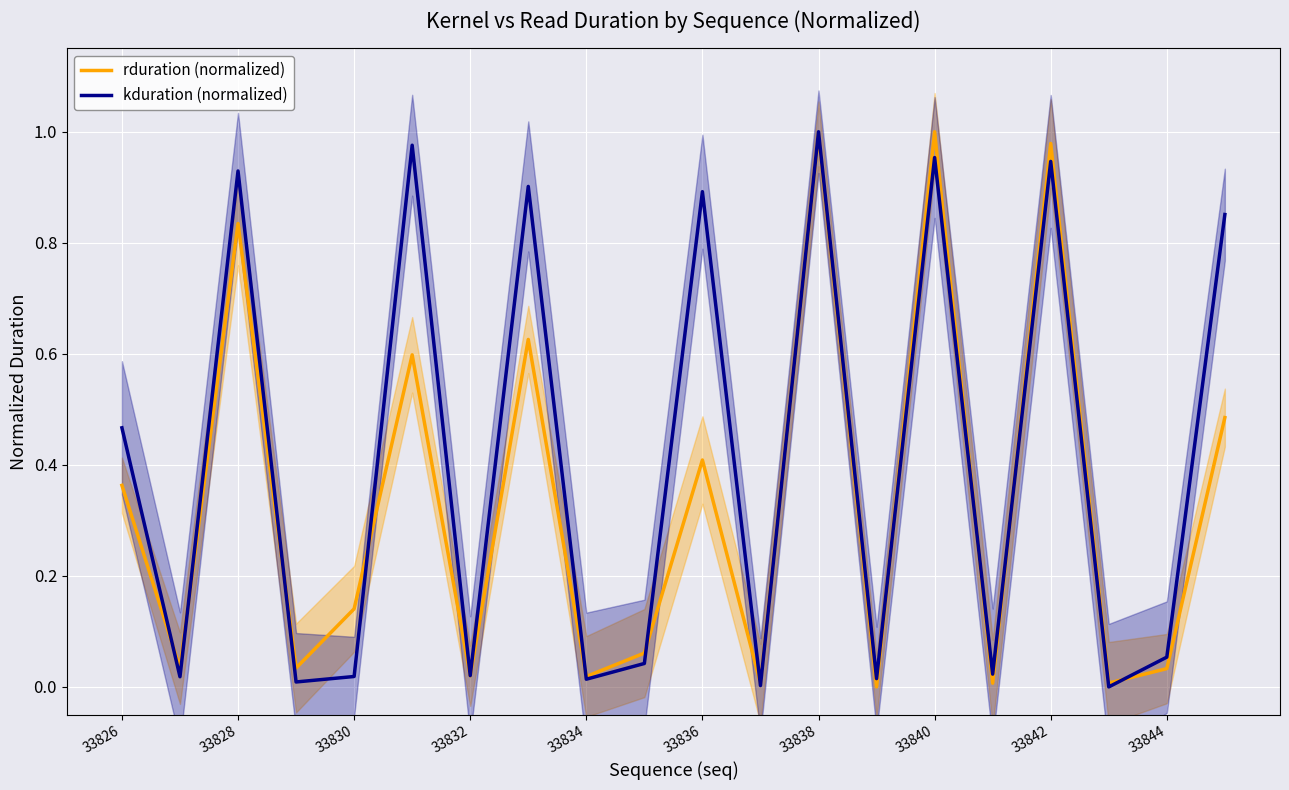

The kduration (normalized) series shows 0.4 at 19. True or false?

False